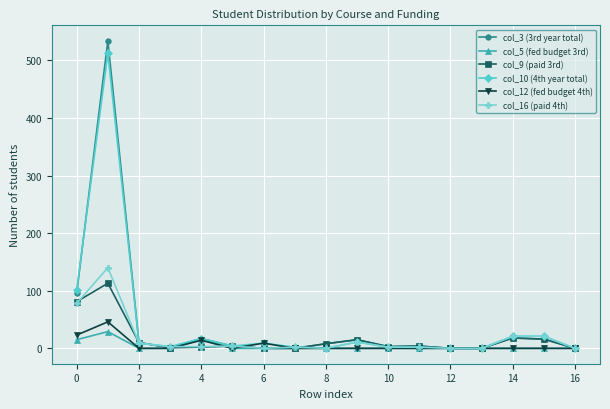

True or false: col_3 (3rd year total) has more than 1 points higher than both neighbors.

True